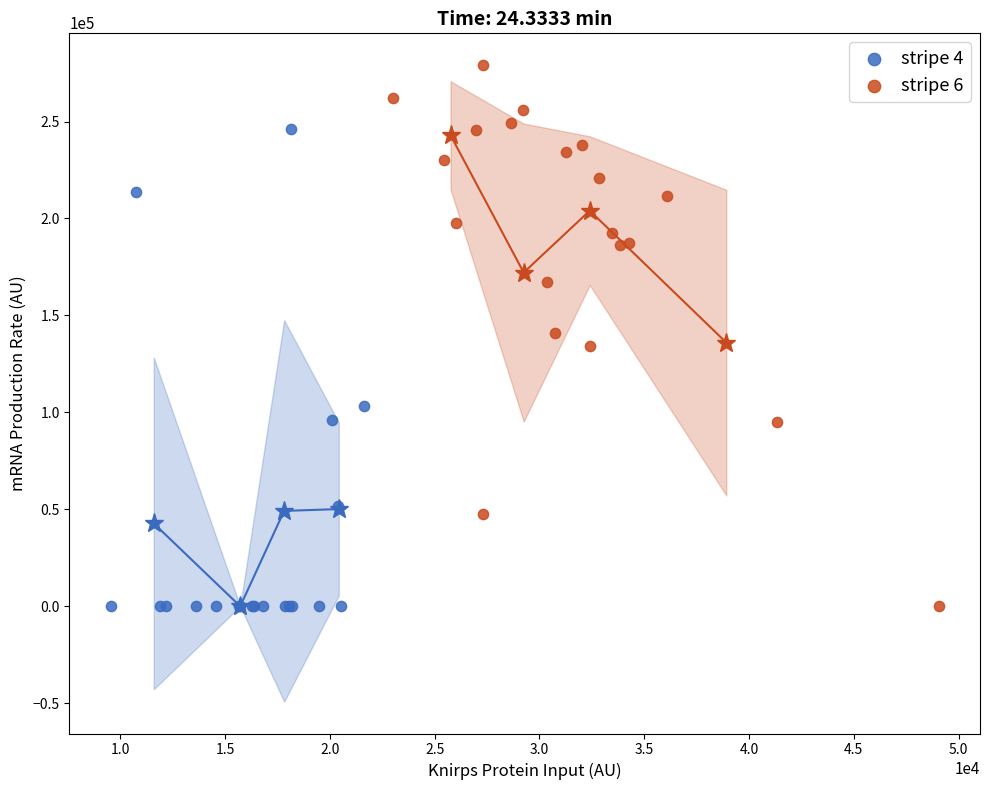

Which series reaches the maximum Y coordinate?

stripe 6